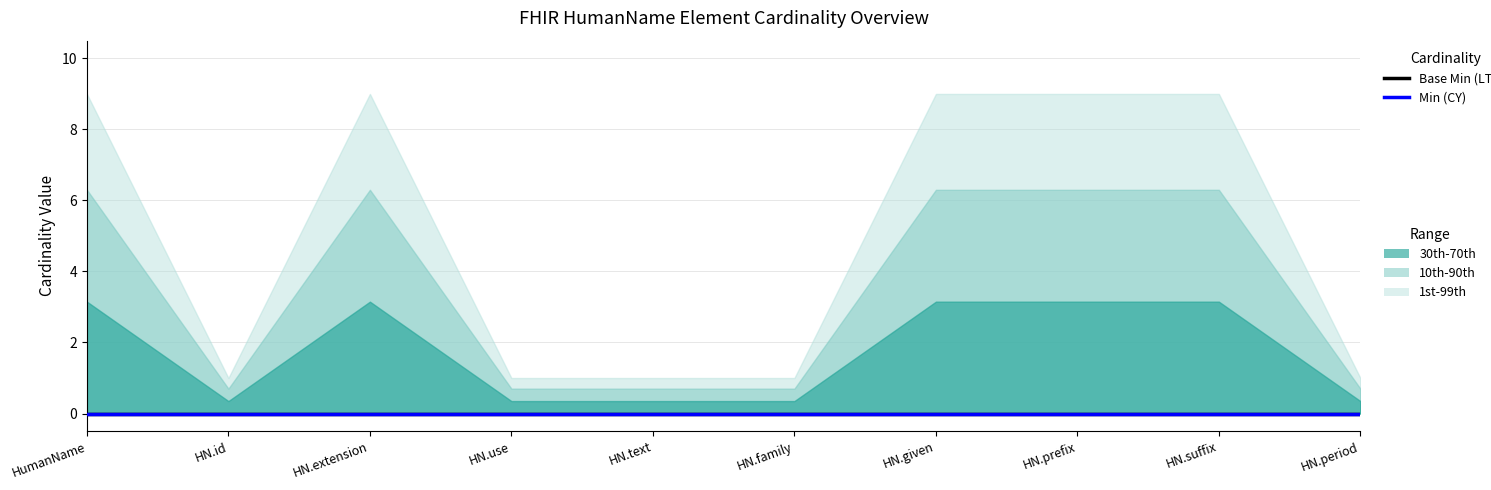

How many lines are shown in the chart?

3